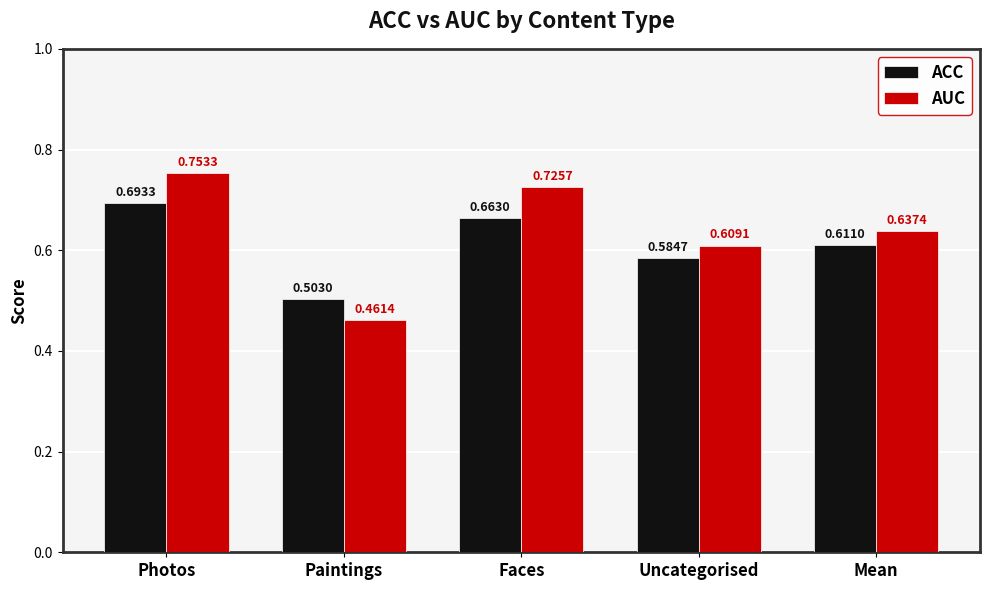

List the series in order of their peak value, lowest first.

ACC, AUC